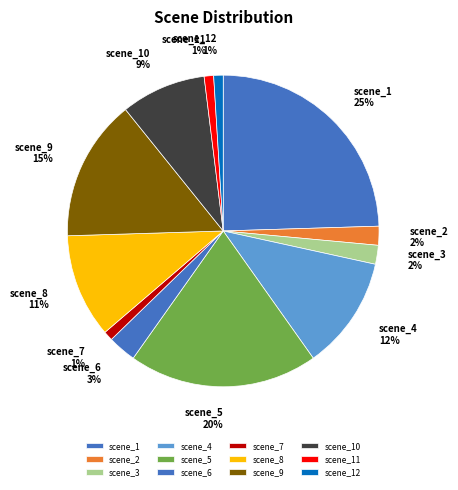

Which category has the biggest portion of the pie?

scene_1